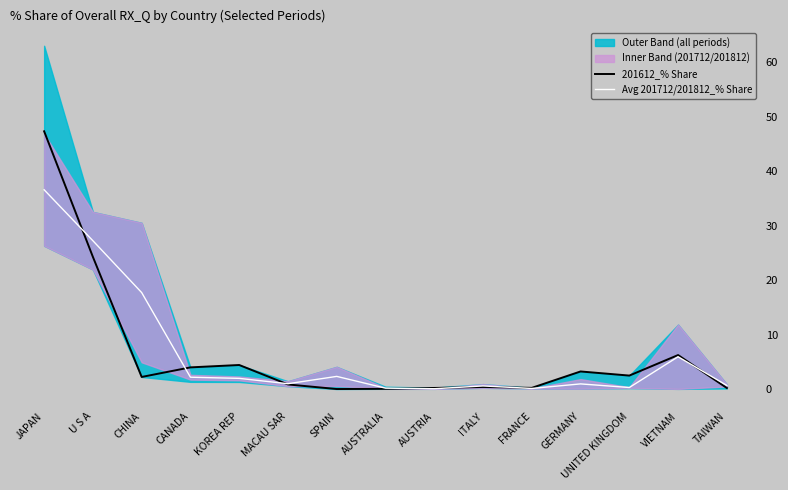

How many data points in 201612_% Share are less than 2?

7